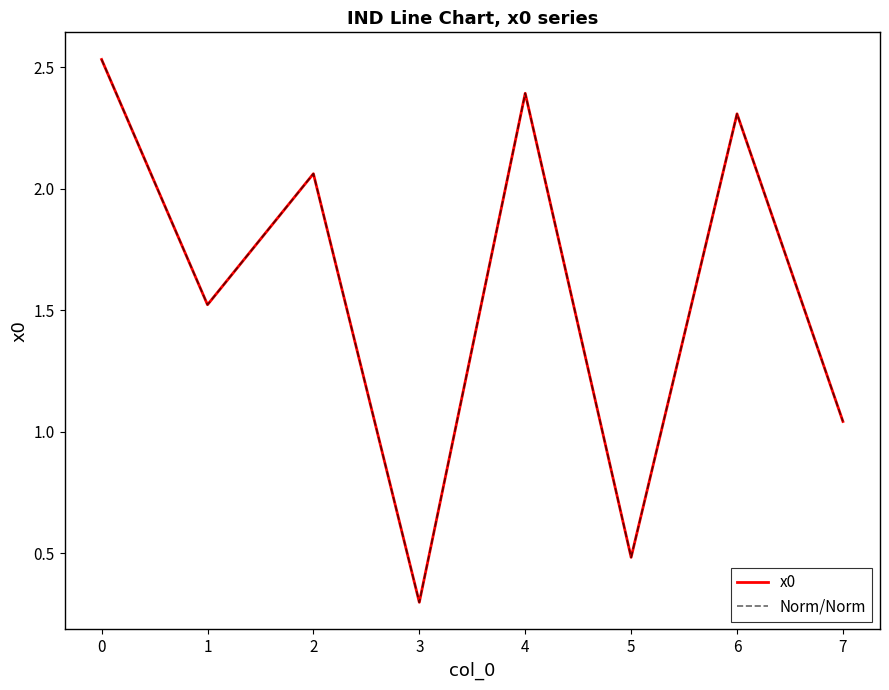

Does the chart have visible grid lines?

No